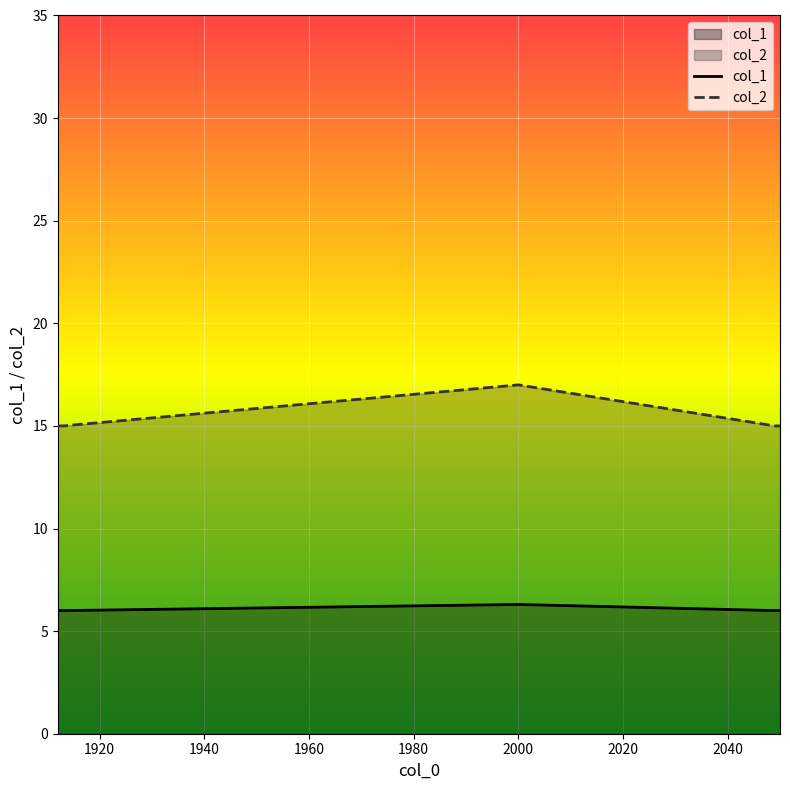

True or false: col_1 has more than 0 interior local peaks.

True